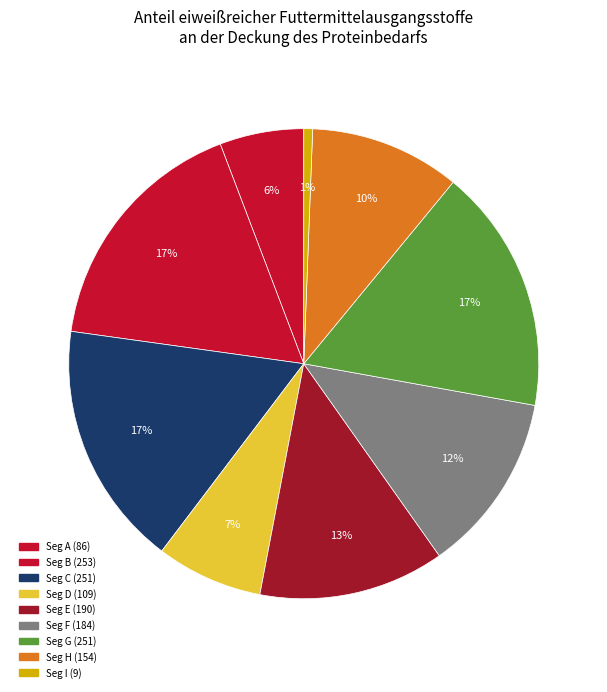

How many slices are in this pie chart?

9